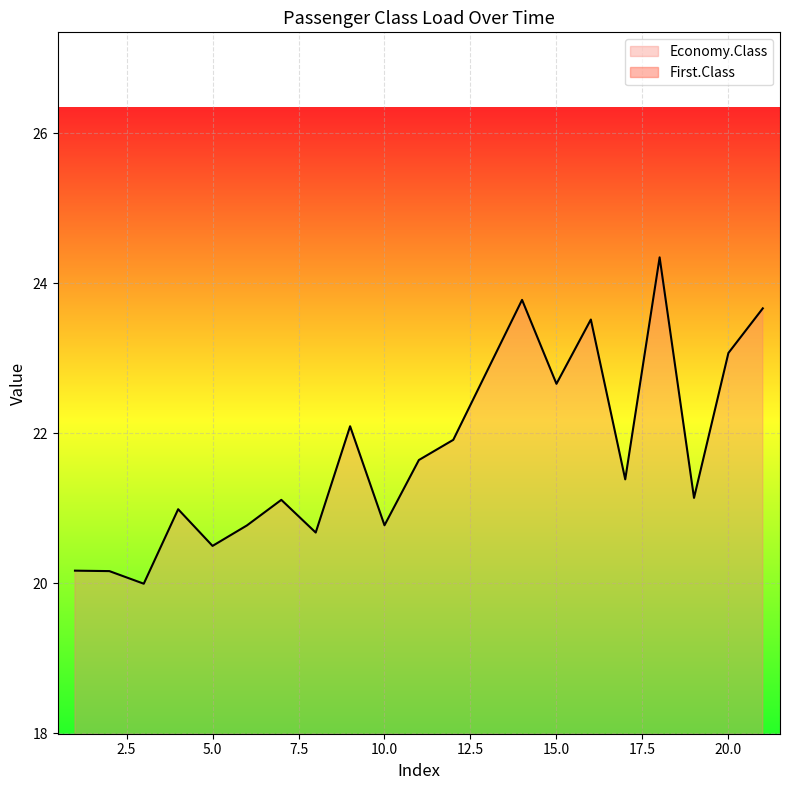

Reading left to right, extract all data points from this chart.

Economy.Class: 1=20.2	2=20.2	3=20.0	4=21.0	5=20.5	6=20.8	7=21.1	8=20.7	9=22.1	10=20.8	11=21.6	12=21.9	14=23.8	15=22.7	16=23.5	17=21.4	18=24.3	19=21.1	20=23.1	21=23.7
First.Class: 1=1.9	2=1.8	3=1.9	4=2.1	5=2.1	6=2.0	7=2.1	8=2.2	9=2.2	10=2.1	11=2.2	12=2.1	14=2.1	15=2.0	16=2.2	17=2.3	18=2.6	19=2.4	20=2.4	21=2.6